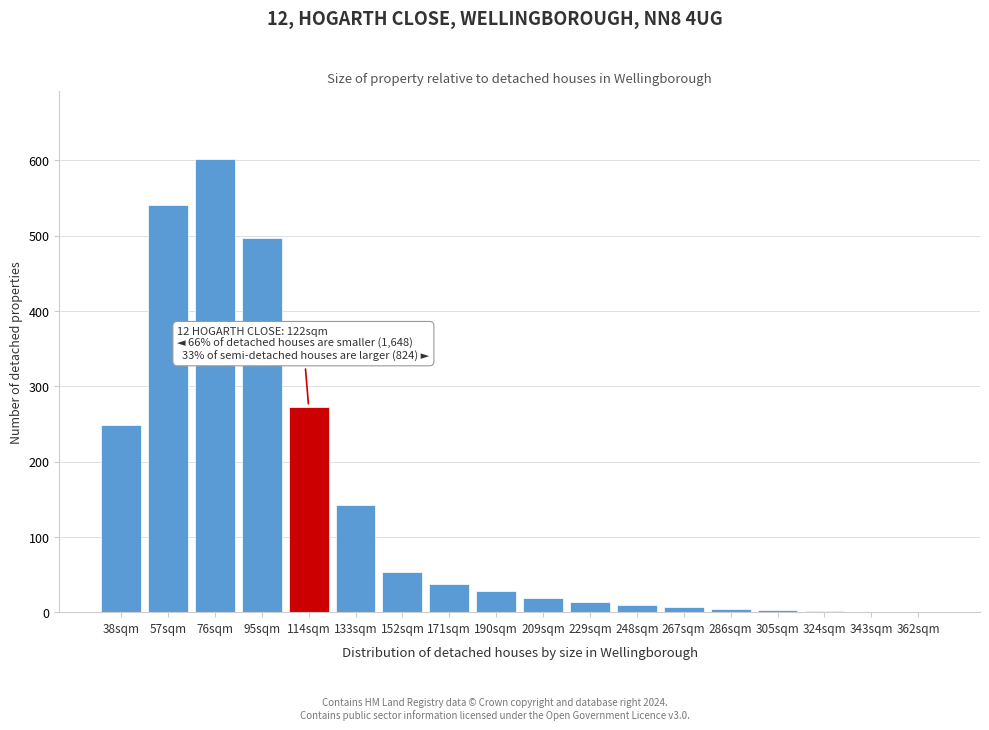

At which category does the chart reach its peak across all series?

76sqm